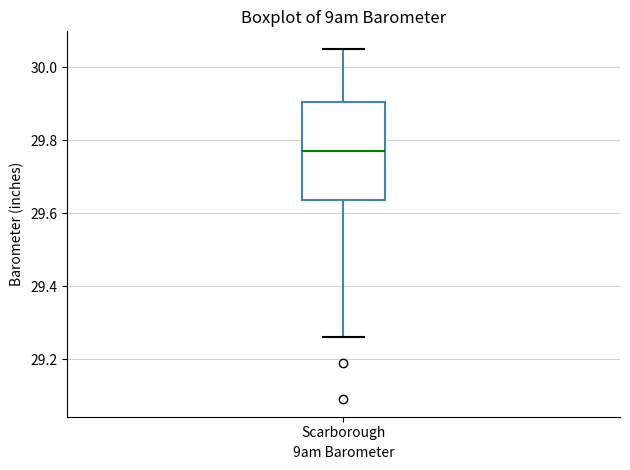

Where does the lower whisker of the box for Scarborough end on the y-axis? The values are not printed on the chart, so give them approximately, as read against the axis.

29.26